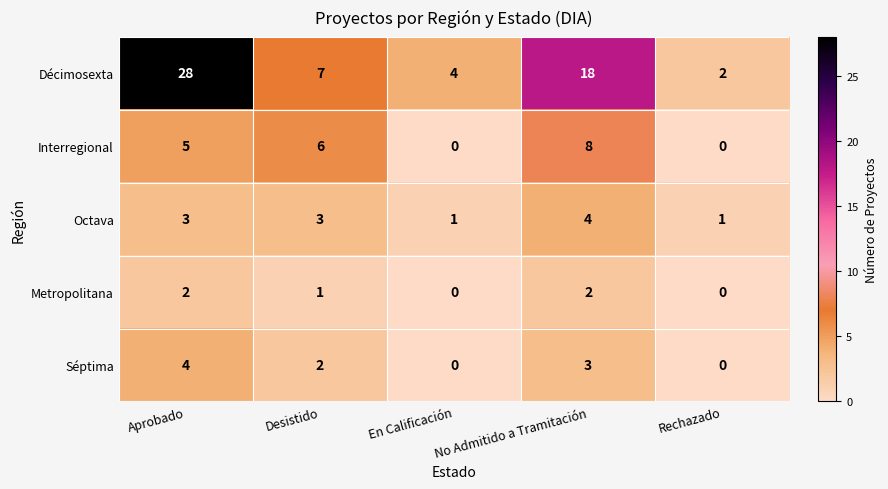

The Séptima series shows 7 at Aprobado. True or false?

False